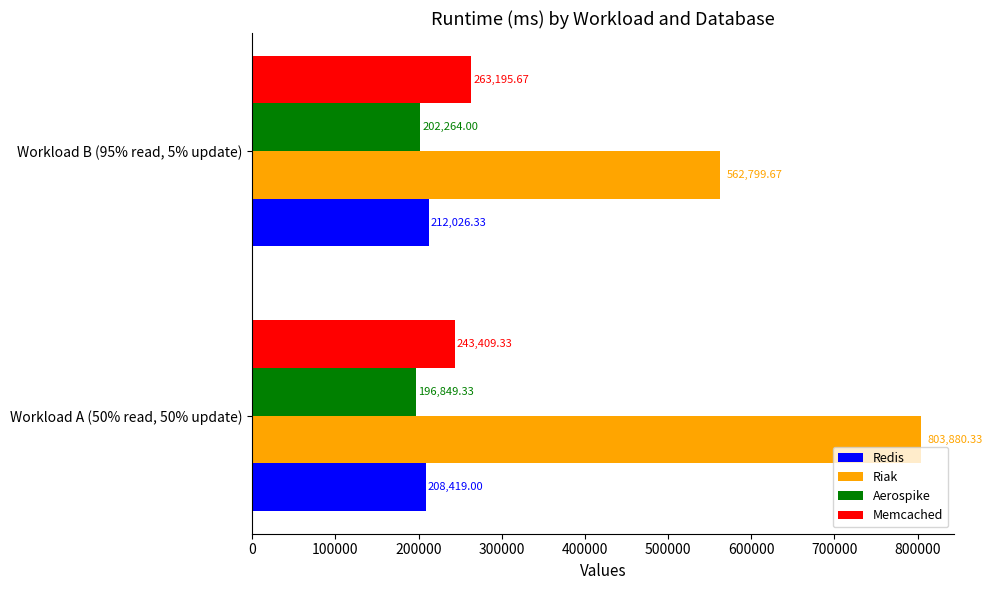

What is the difference between the maximum and minimum values in the Redis series?

3607.3